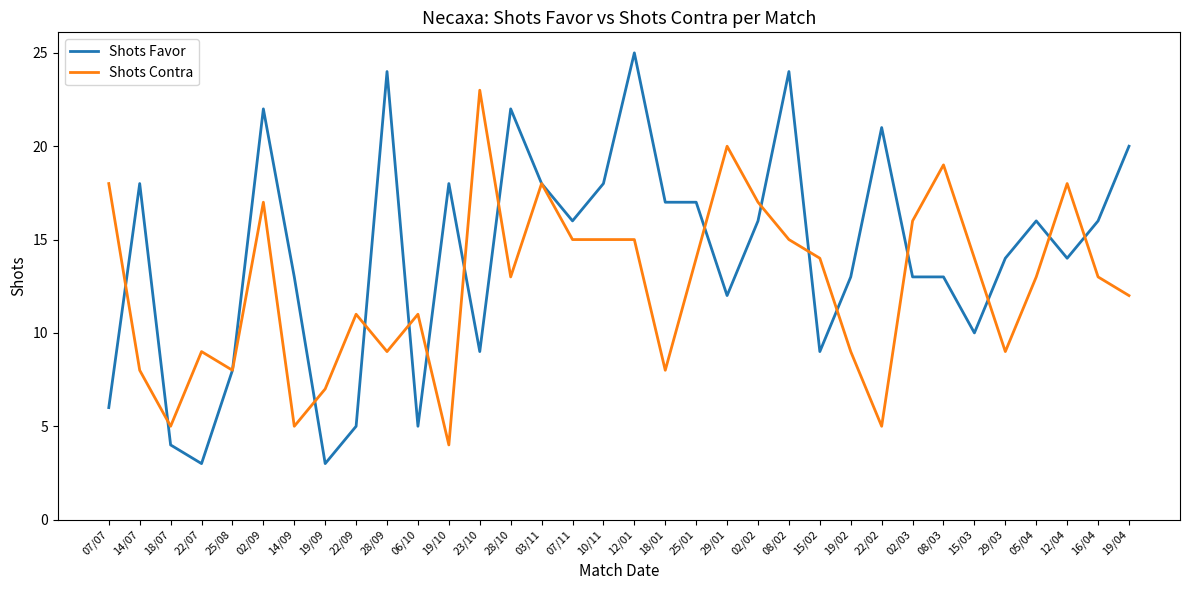

What are all the series names shown in the legend?

Shots Favor, Shots Contra